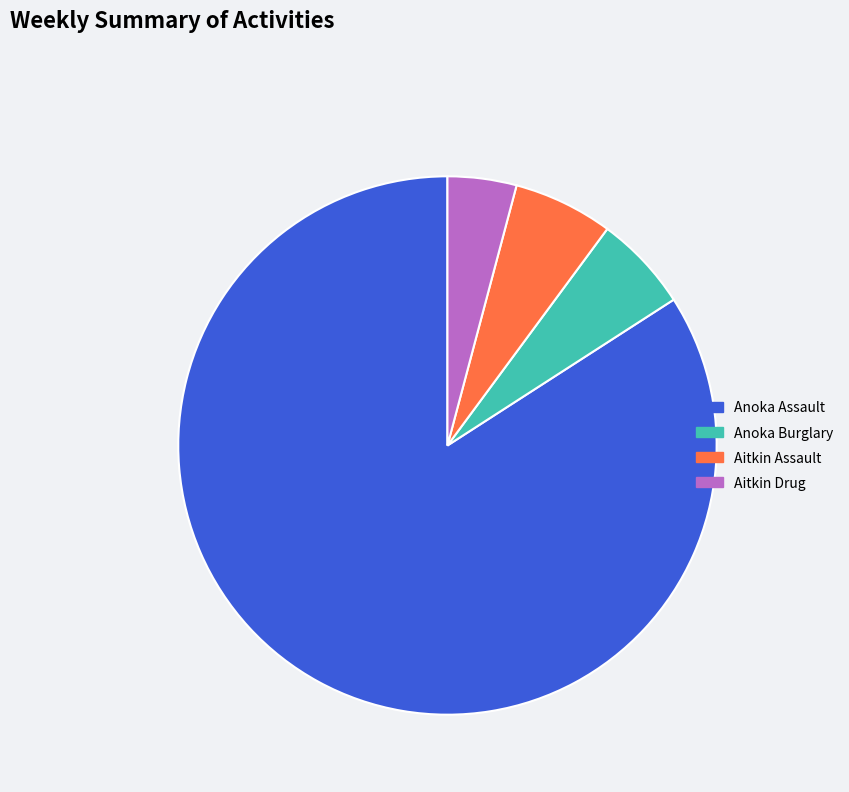

What is the smallest slice in the pie chart?

Aitkin Drug